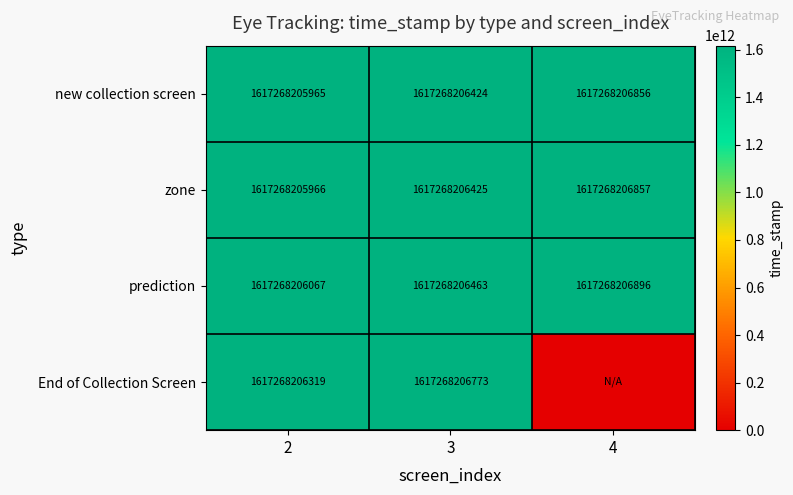

What is the total value across all series at 2?

6469072824317